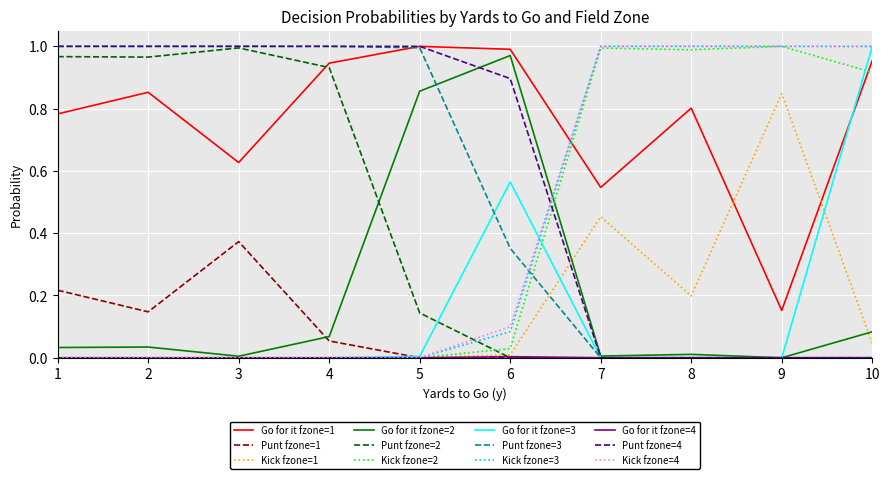

Which series has the largest total across all categories?

Go for it fzone=1